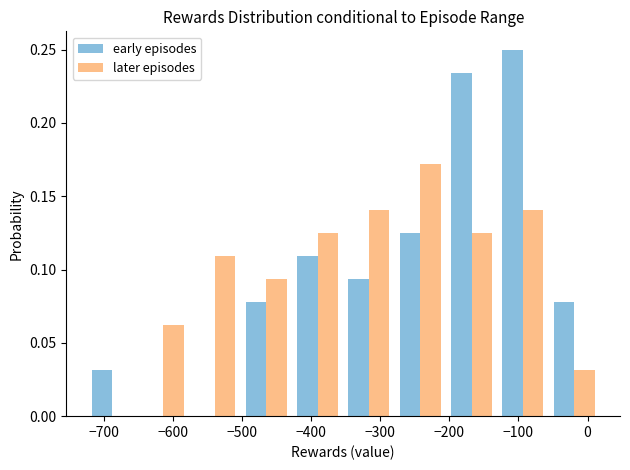

What is the height of the later episodes bar covering -280 to -210 on the x-axis? Neither the bar edges nor the heights are printed on the chart, so give them approximately, as read against the axes.

0.170